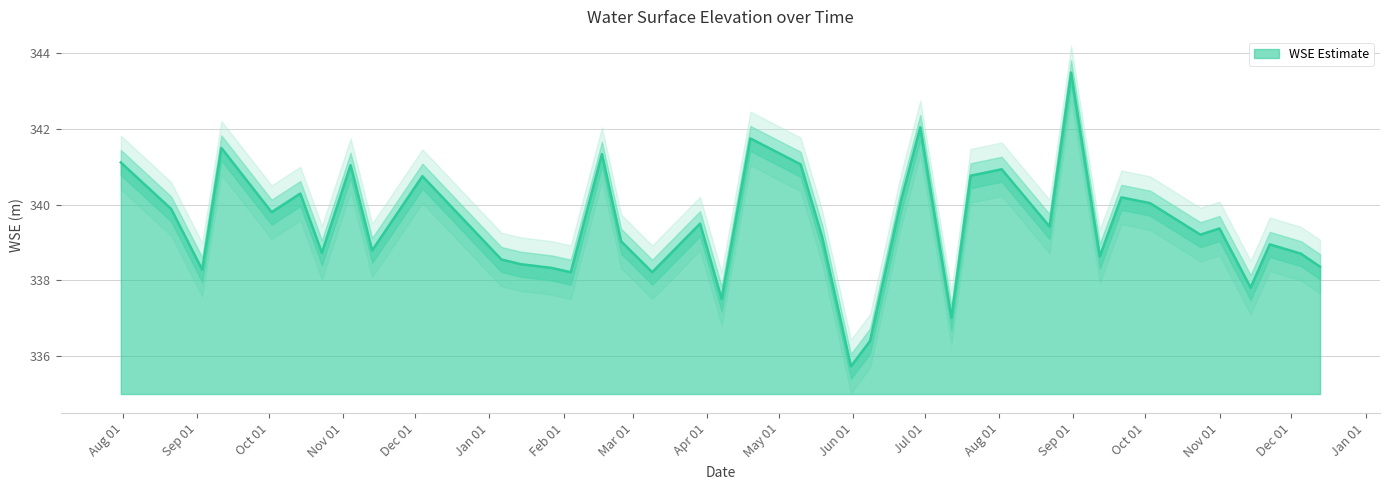

What is the maximum value shown in the chart?

343.5